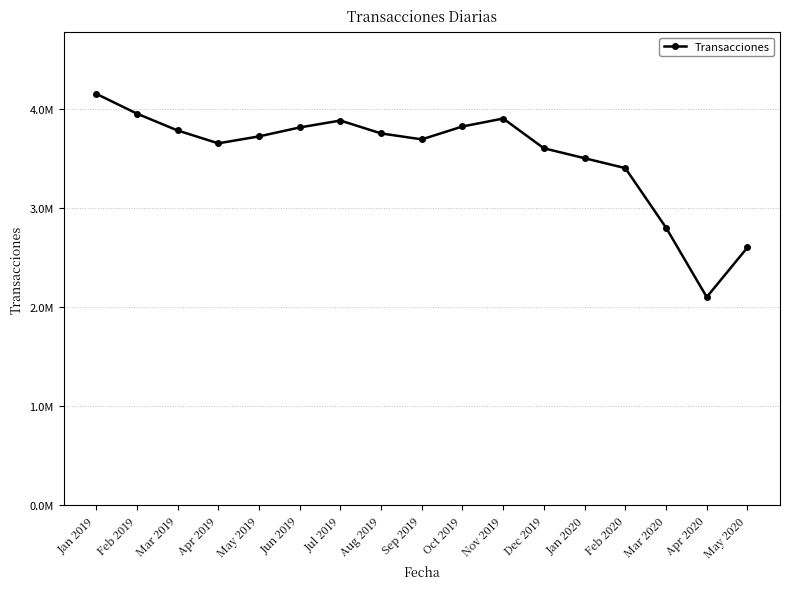

What is the sum of all values?

60100000